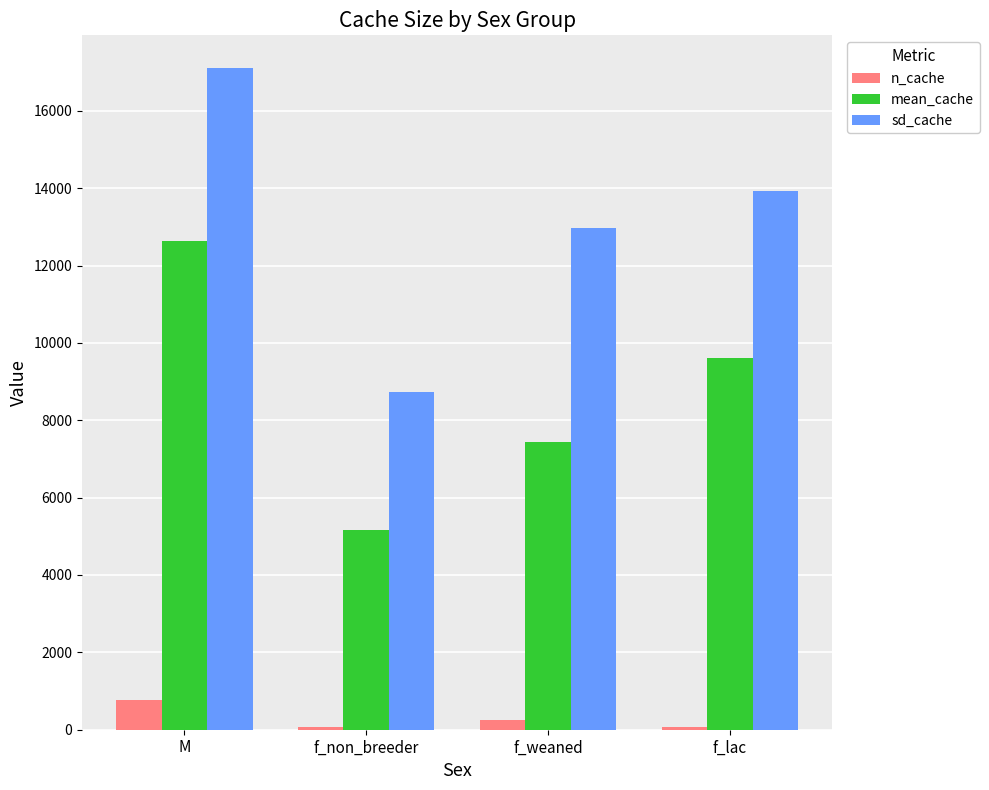

True or false: n_cache has a value of 79 at f_non_breeder.

True